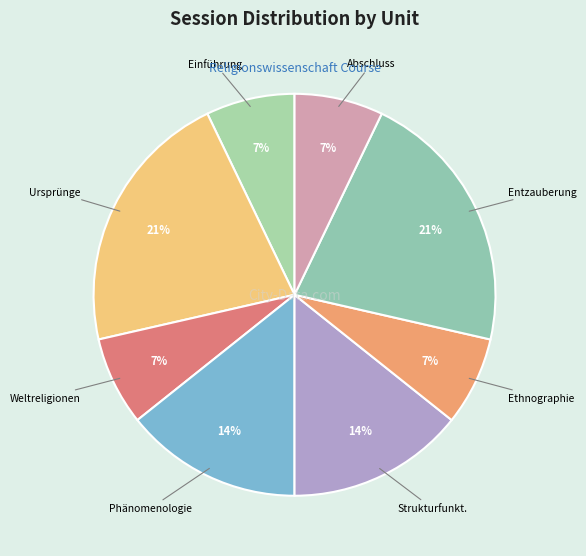

To the nearest percent, what is the average slice percentage?

12%